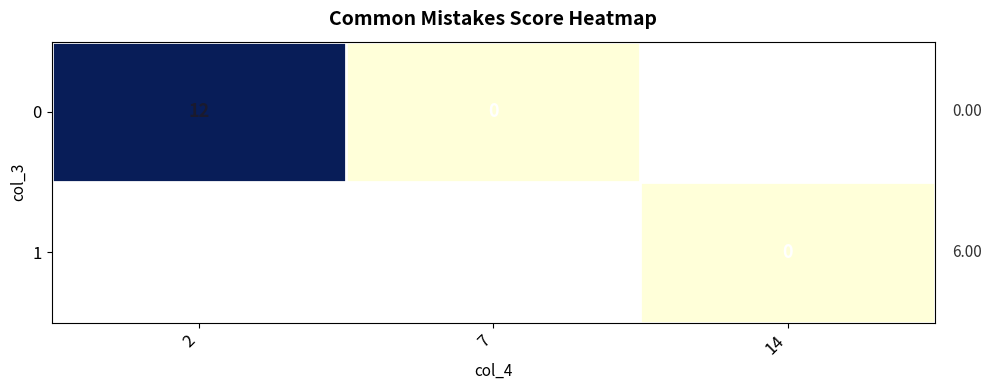

What is the maximum value shown in the chart?

12.0